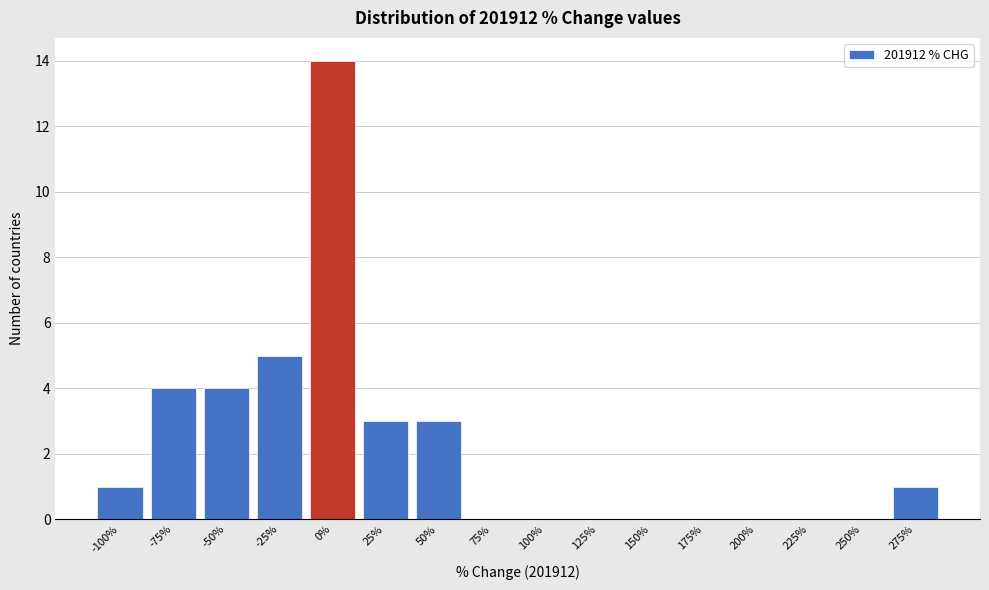

Reading right to left, transcribe all the data shown in this chart.

275%=1	250%=0	225%=0	200%=0	175%=0	150%=0	125%=0	100%=0	75%=0	50%=3	25%=3	0%=14	-25%=5	-50%=4	-75%=4	-100%=1